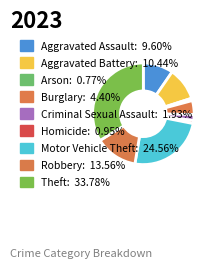

What portion of the pie excludes Theft?

66.2%